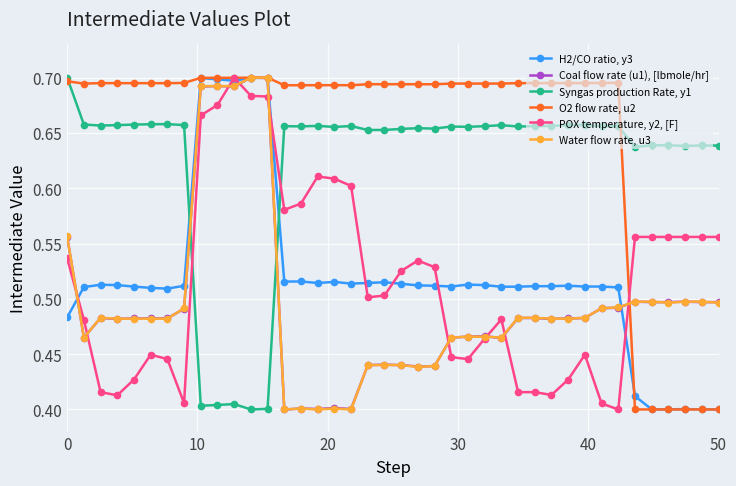

Which series has the largest total across all categories?

O2 flow rate, u2